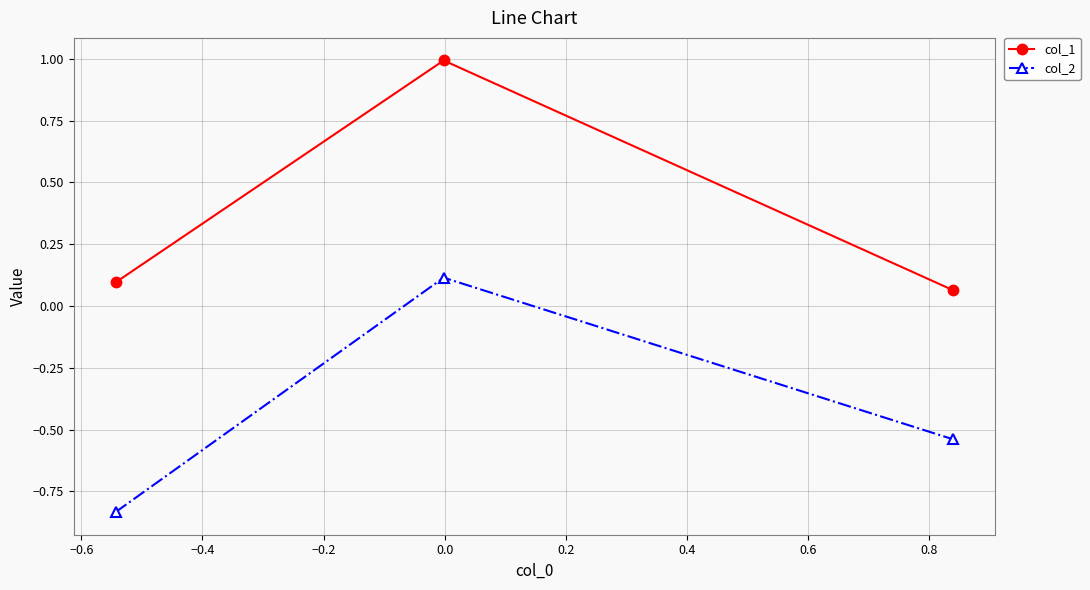

At how many categories does at least one series exceed 0?

3